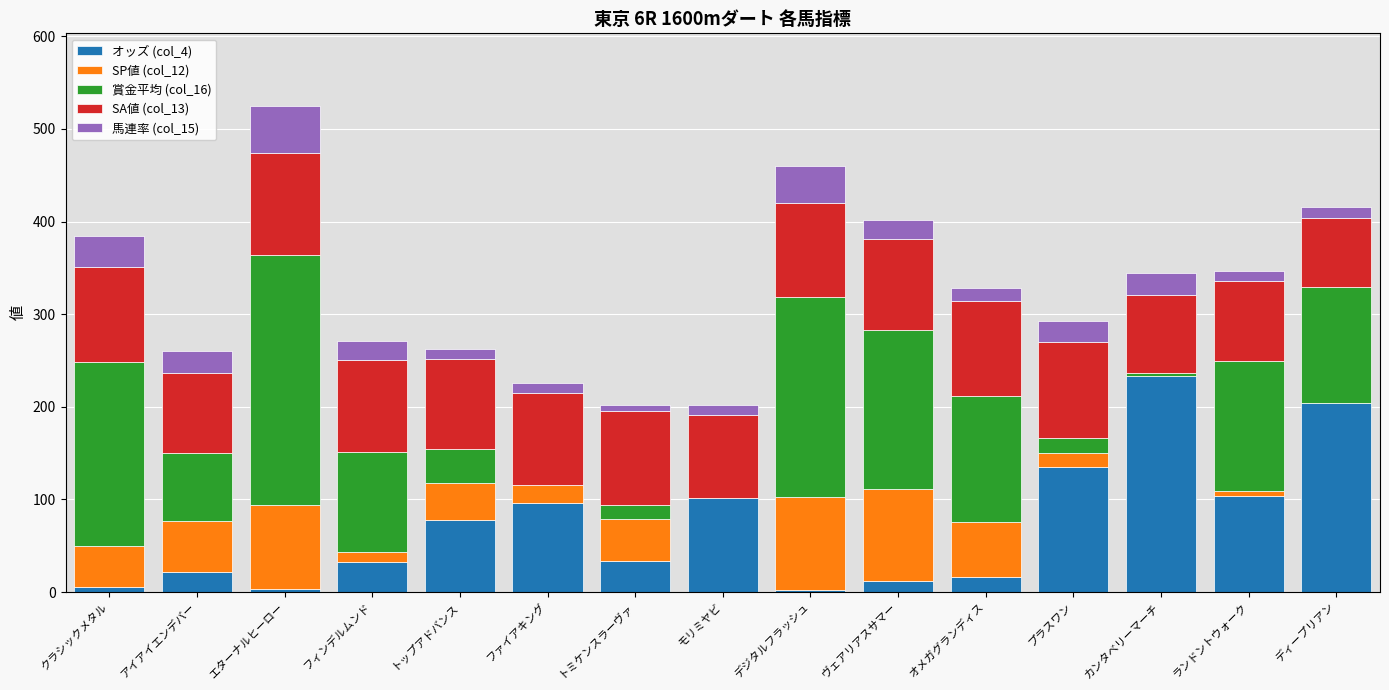

At which category is the sum across all series the highest?

エターナルヒーロー